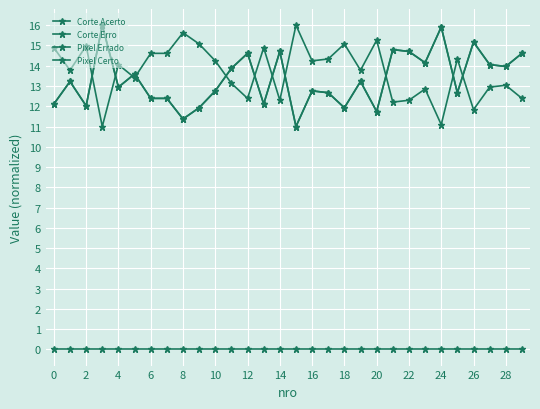

What is the maximum value for Pixel Certo?

16.0